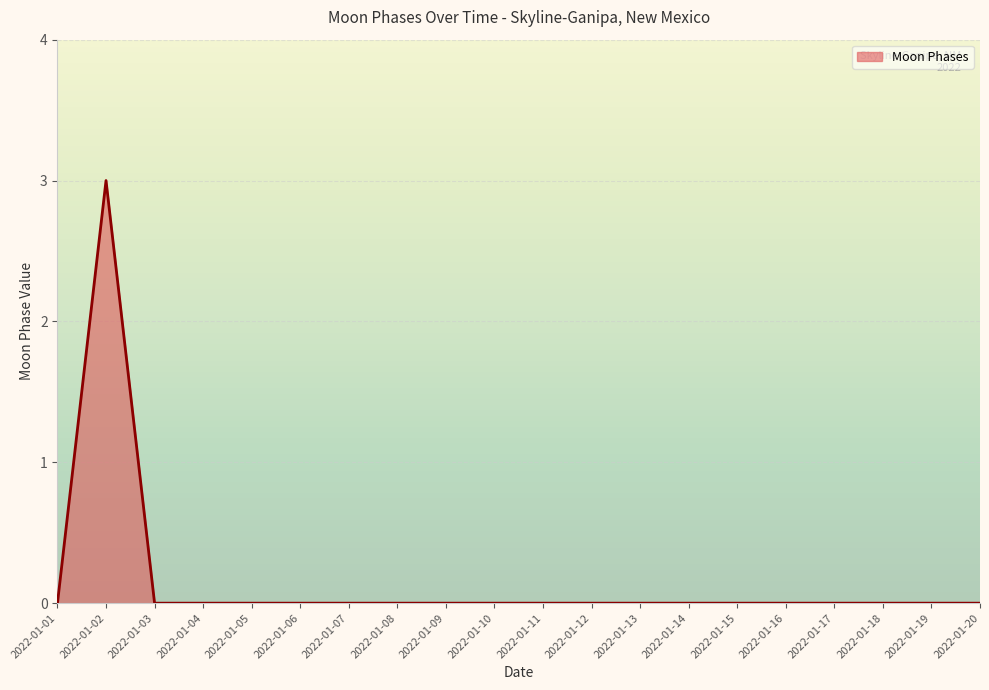

Which has a higher value, 2022-01-02 or 2022-01-13?

2022-01-02